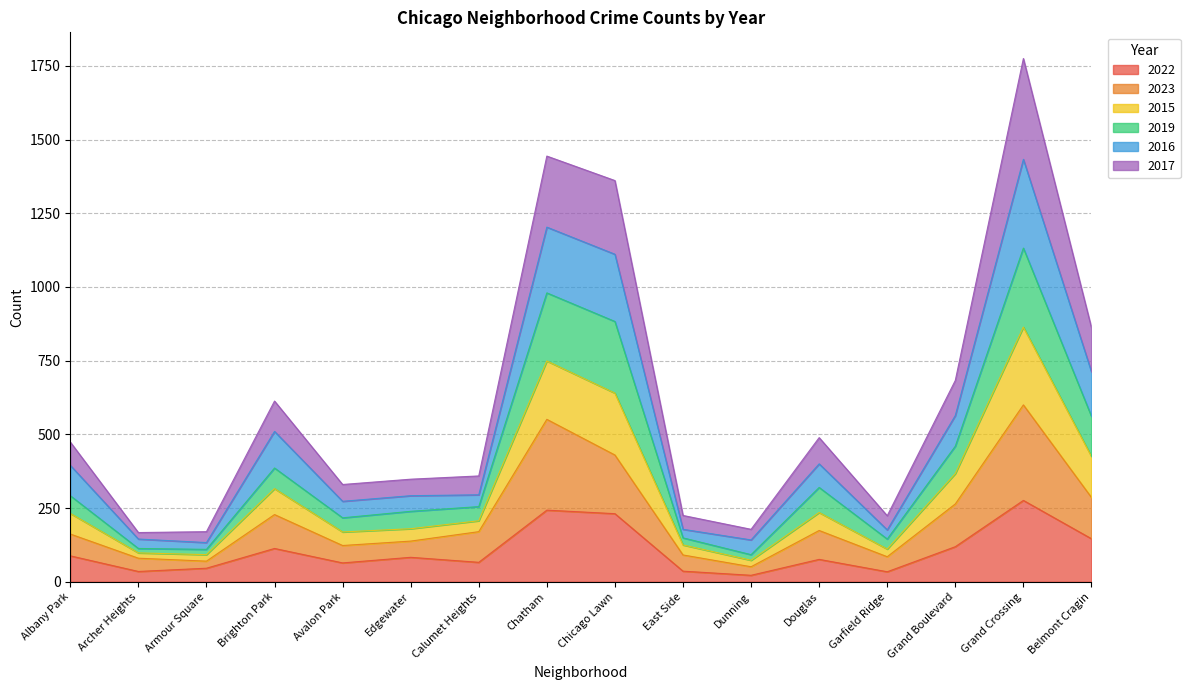

At how many categories does at least one series exceed 547?

6